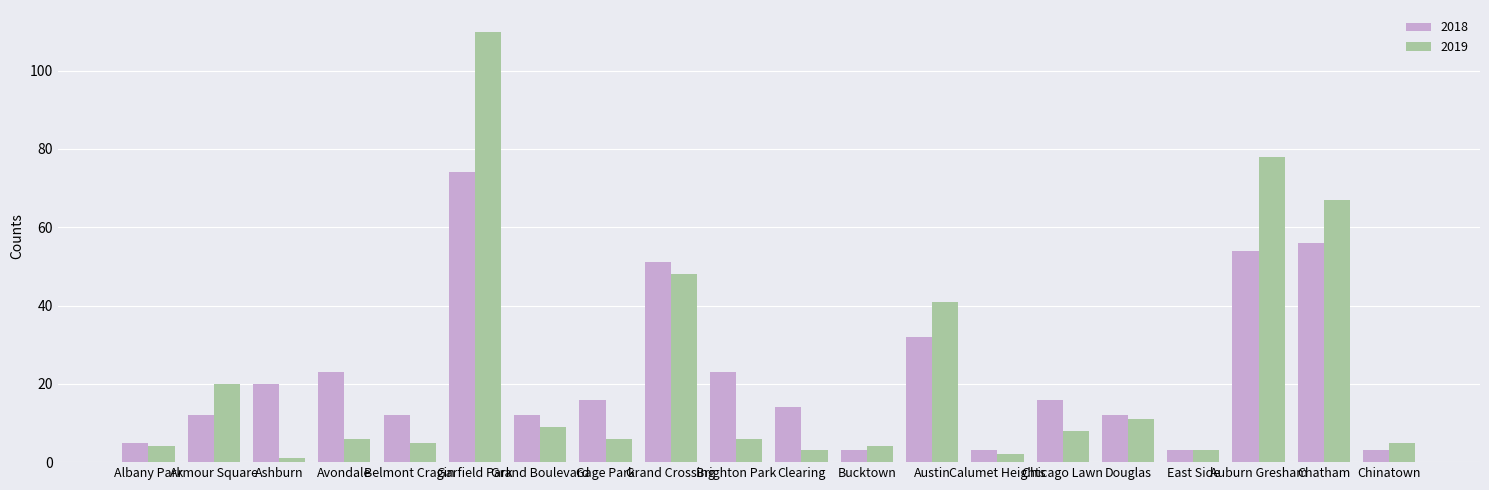

What are all the series names shown in the legend?

2018, 2019